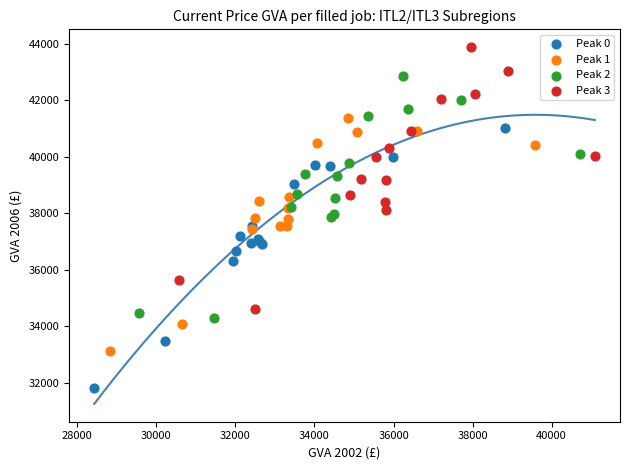

Which series contains the lowest Y value?

Peak 0